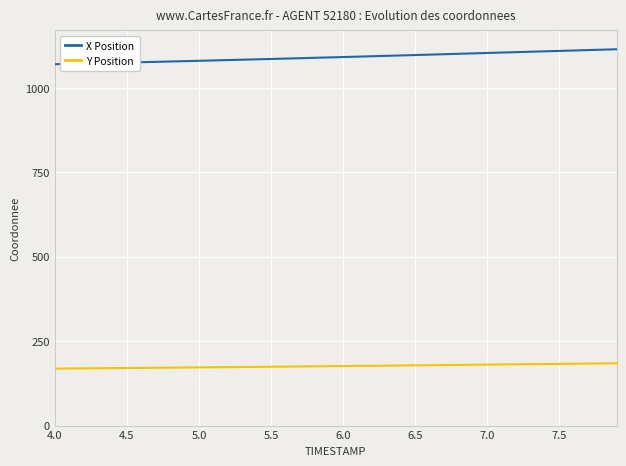

What is the sum of all Y Position values?

7054.5